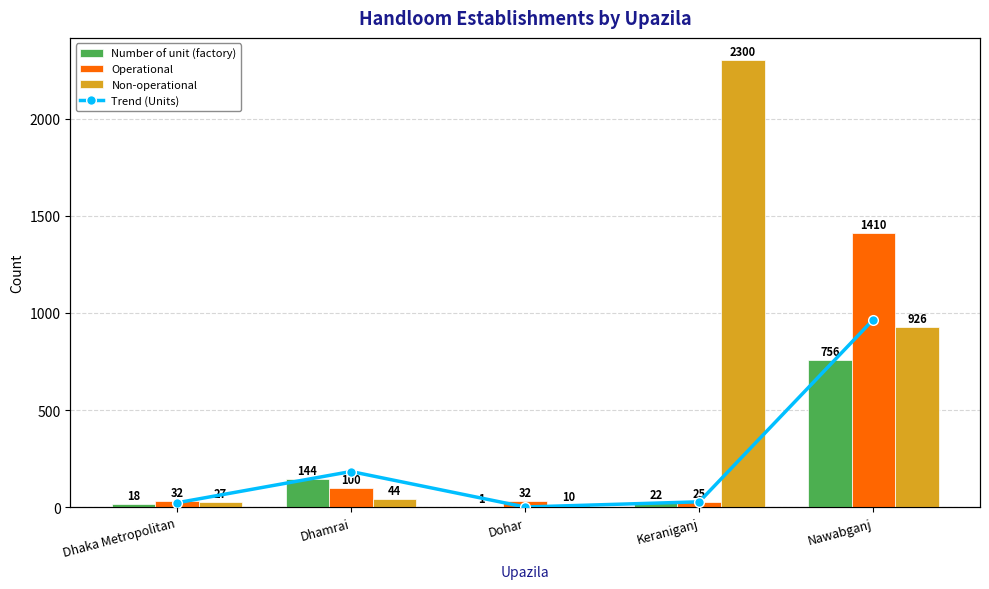

Is it true that Non-operational equals 1578 at Nawabganj?

False